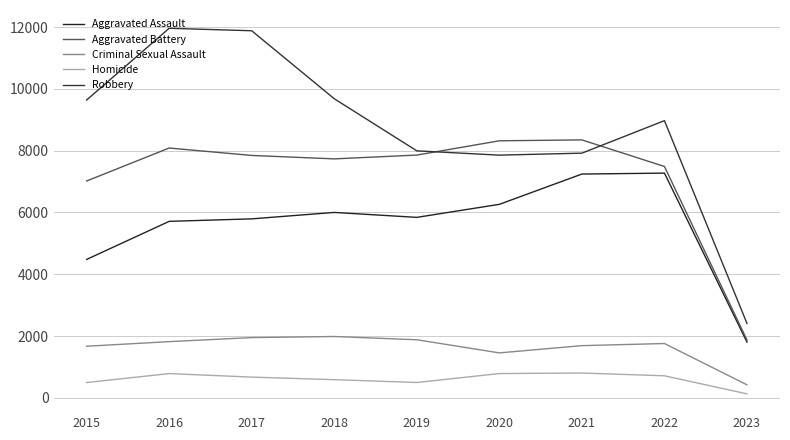

Reading right to left, transcribe all the data shown in this chart.

Aggravated Assault: 1805	7273	7243	6263	5841	6001	5793	5712	4480
Aggravated Battery: 1870	7488	8348	8319	7857	7734	7845	8085	7018
Criminal Sexual Assault: 422	1759	1690	1456	1881	1986	1951	1820	1671
Homicide: 130	715	804	787	498	589	672	786	496
Robbery: 2409	8971	7919	7855	7994	9680	11880	11960	9638